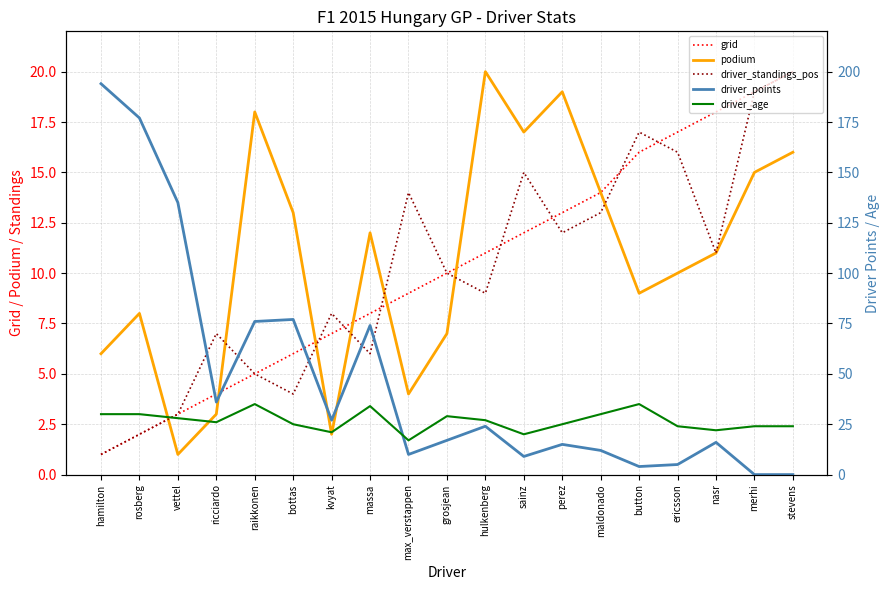

List the series in order of their peak value, lowest first.

grid, podium, driver_standings_pos, driver_age, driver_points